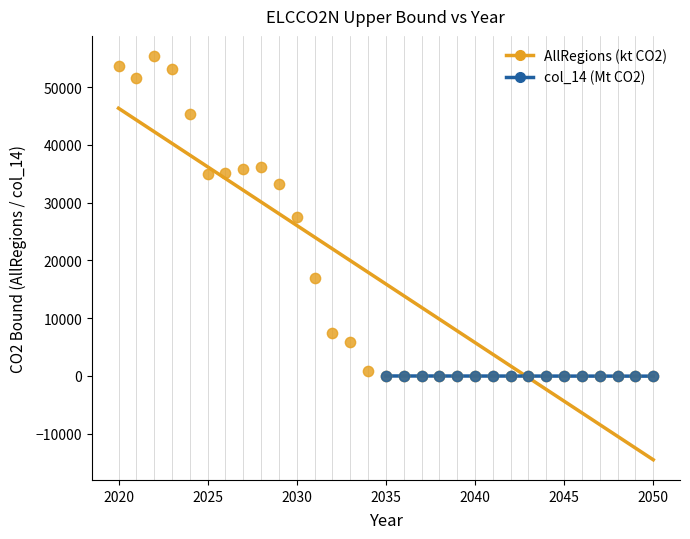

Which series has the largest Y range (max minus min)?

AllRegions (kt CO2)